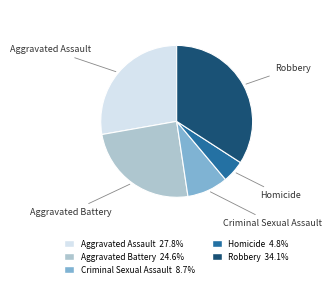

Does any single category account for the majority?

No